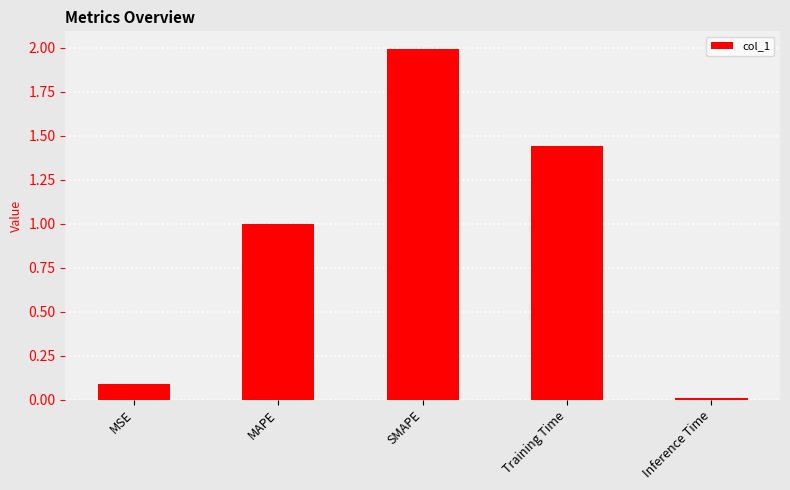

True or false: the data shows 2.0 at SMAPE.

True